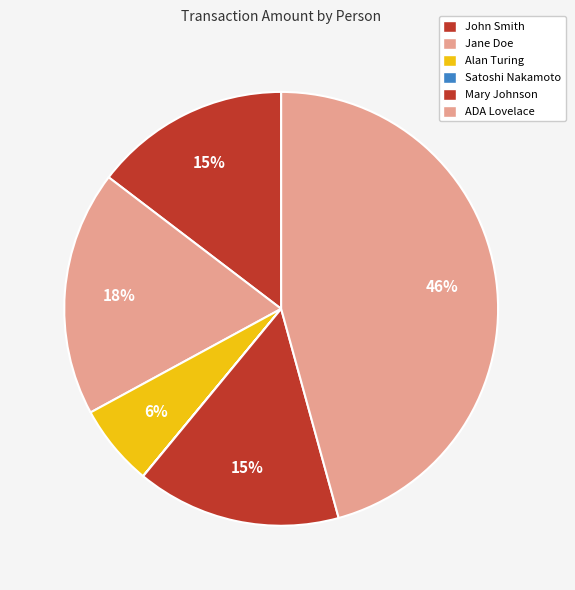

Which category has the biggest portion of the pie?

ADA Lovelace